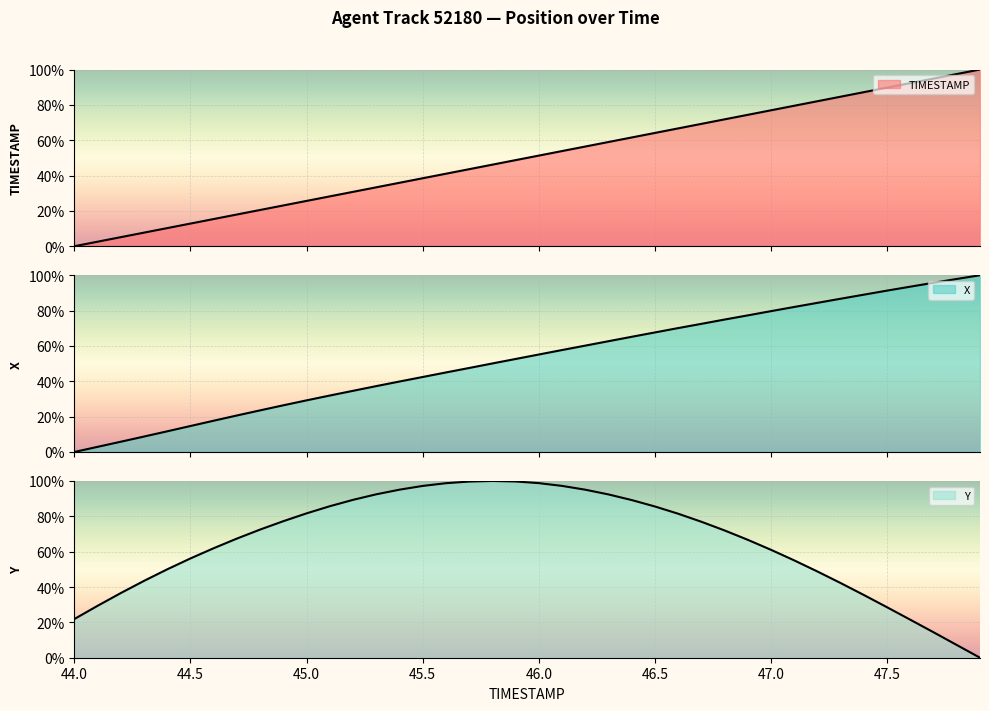

At which category is the sum across all series the highest?

46.8